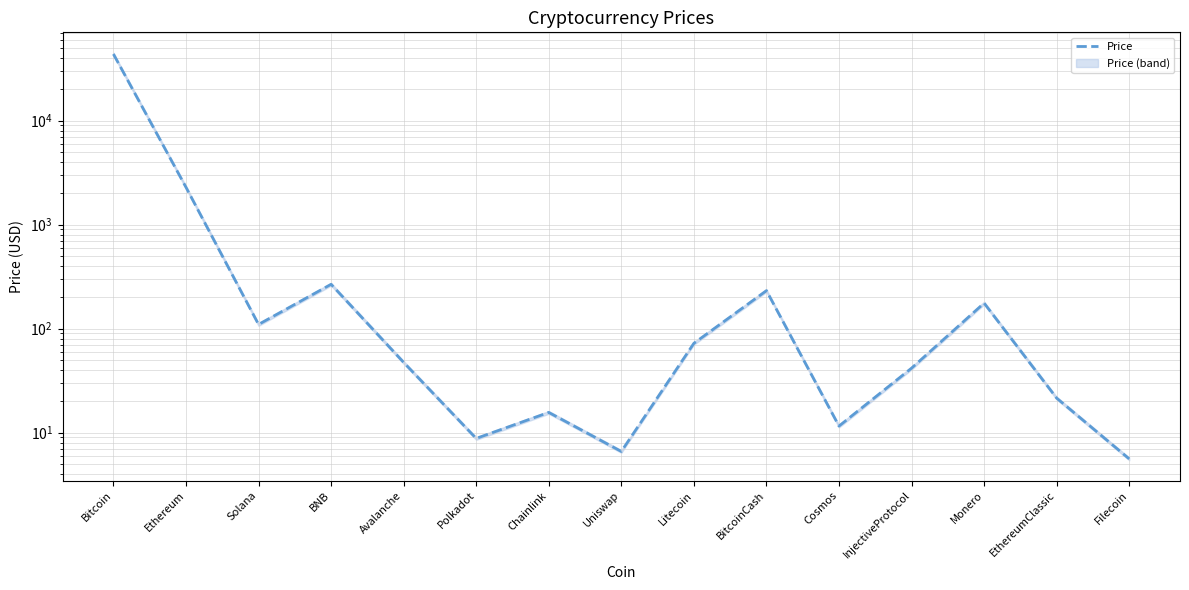

At which category does the data reach its first local peak?

BNB